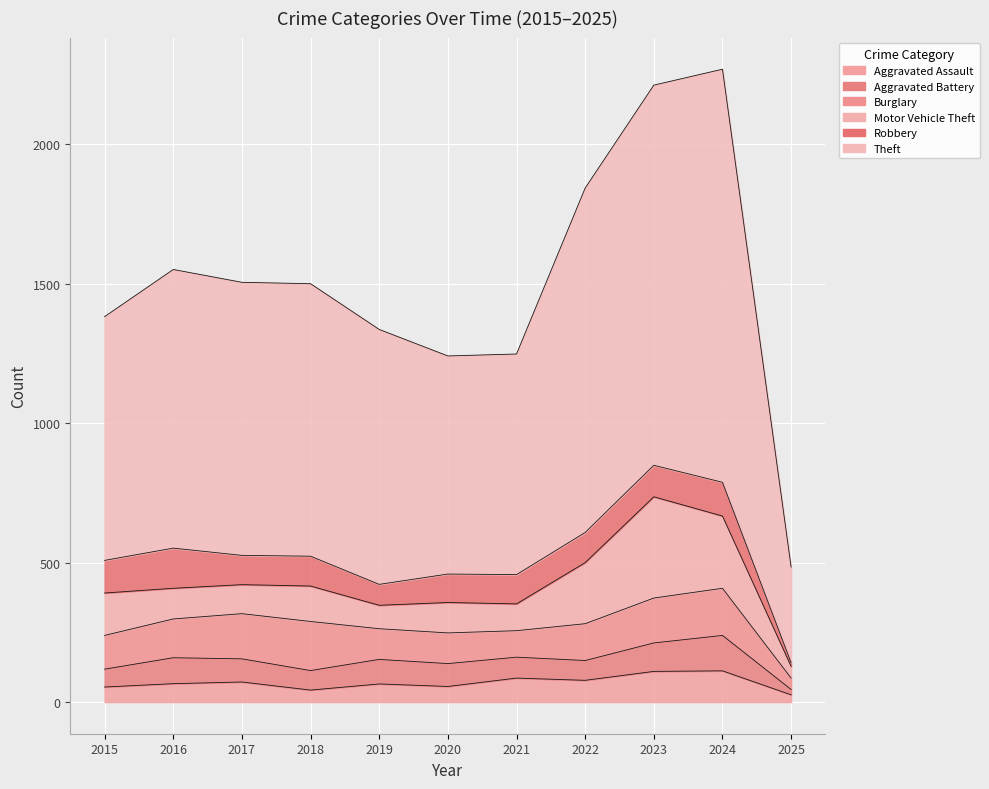

Between 2016 and 2019, which series saw the biggest shift?

Theft